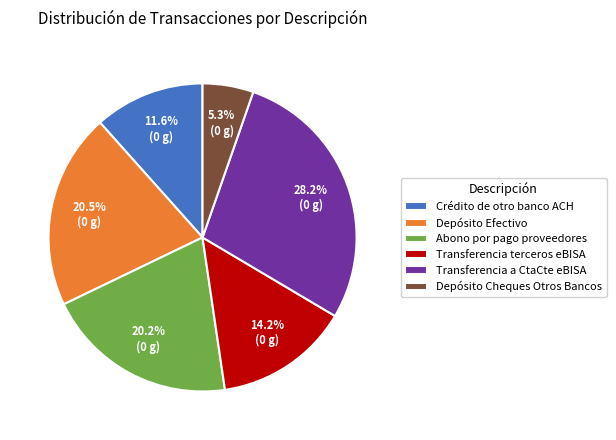

The Crédito de otro banco ACH slice represents 1% of the pie. True or false?

False